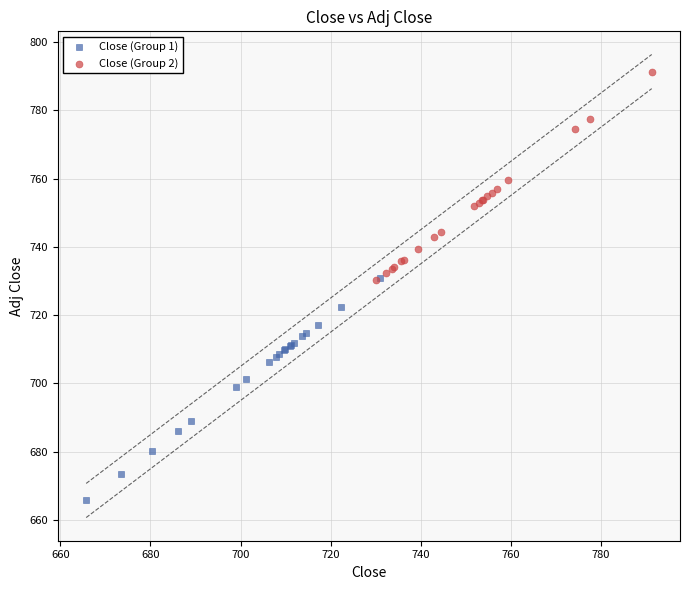

What are all the series names shown in the legend?

Close (Group 1), Close (Group 2)